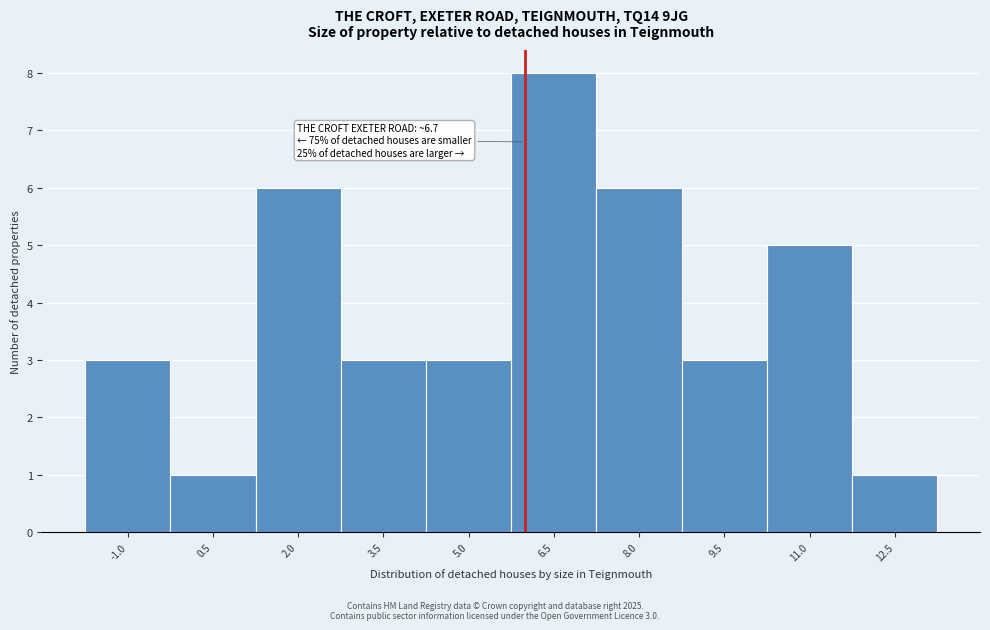

Reading left to right, list all the values displayed in this chart.

3	1	6	3	3	8	6	3	5	1